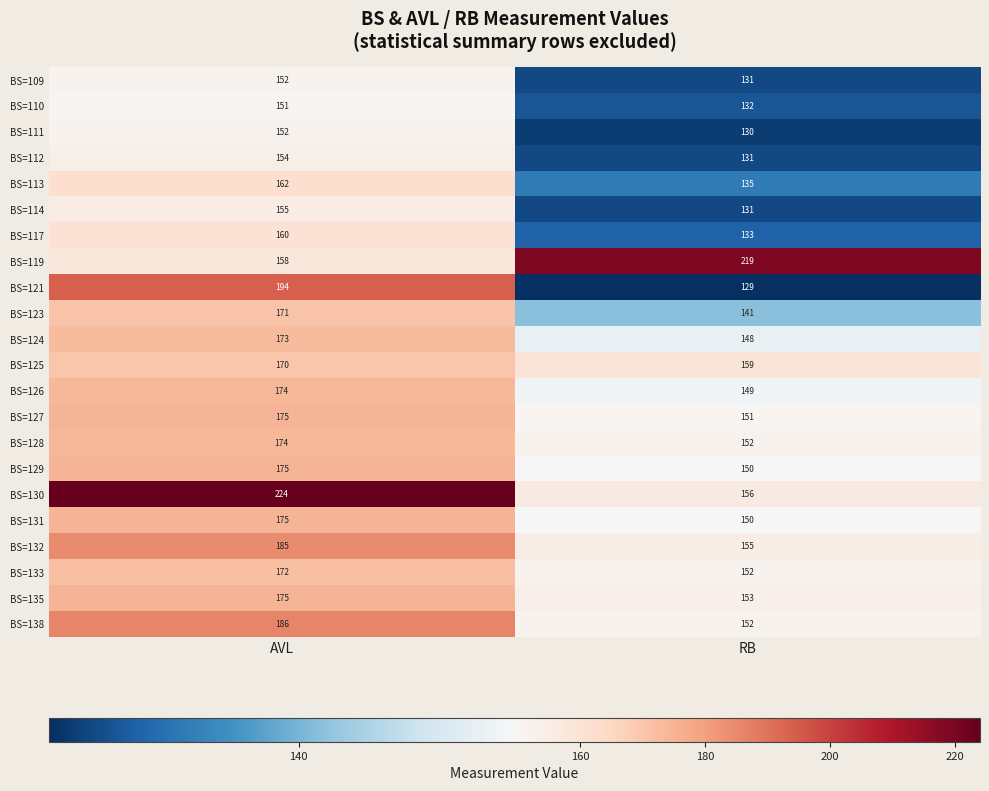

What is the difference between the BS=124 values at AVL and RB?

25